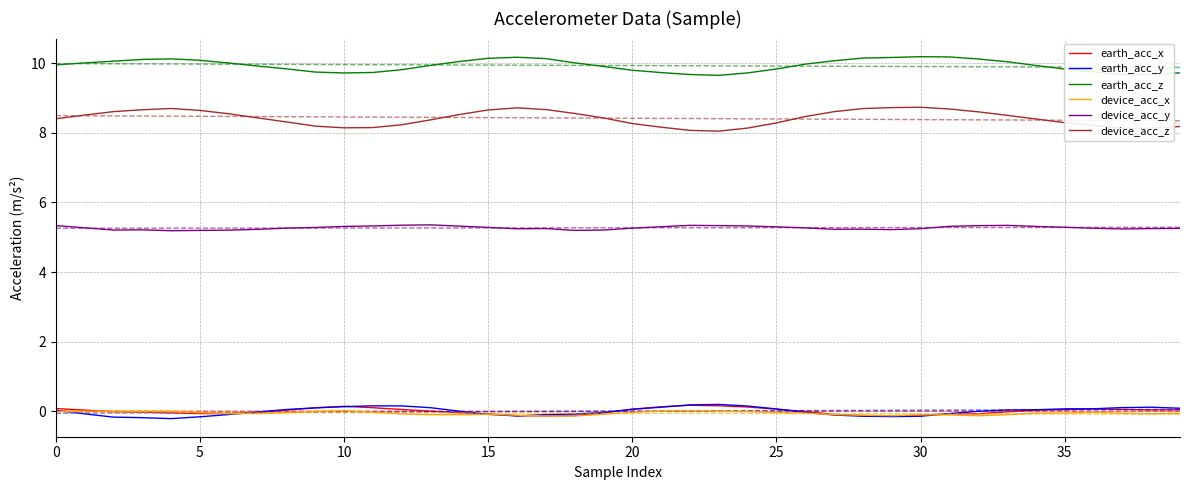

What is the label of the 10th point from the right?

30